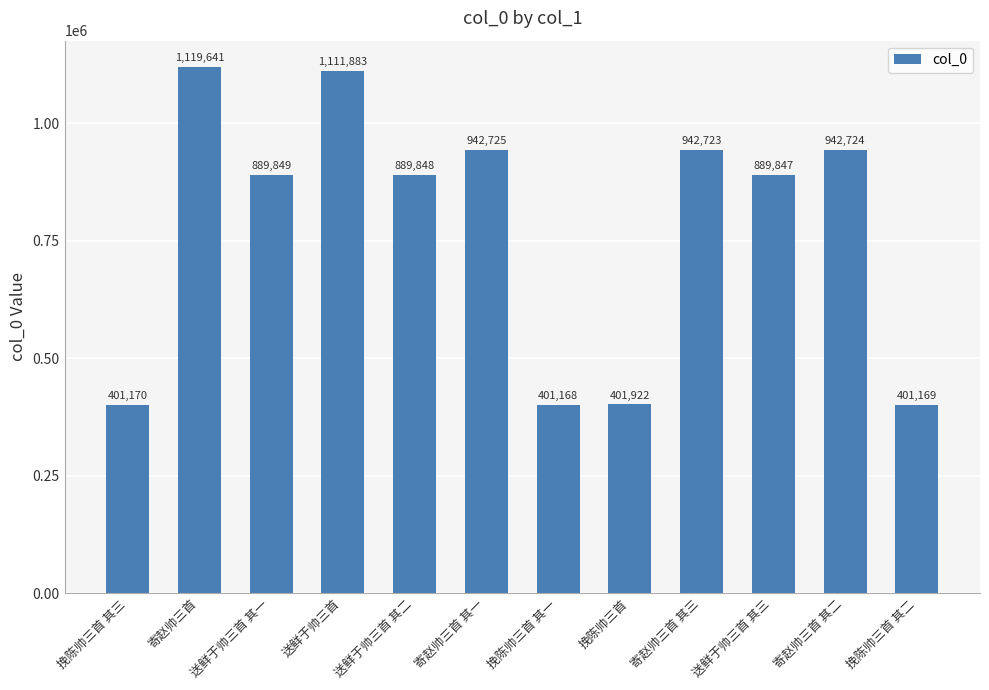

How many bars are there in total?

12